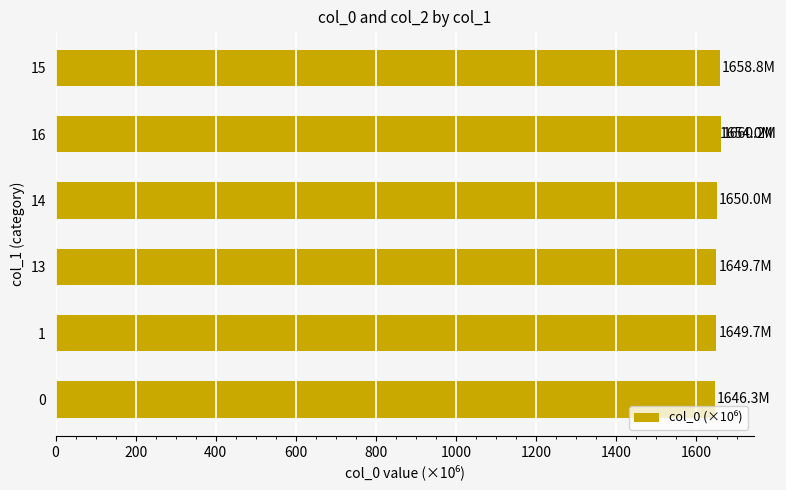

True or false: the data shows 334.0 at 1200.

False